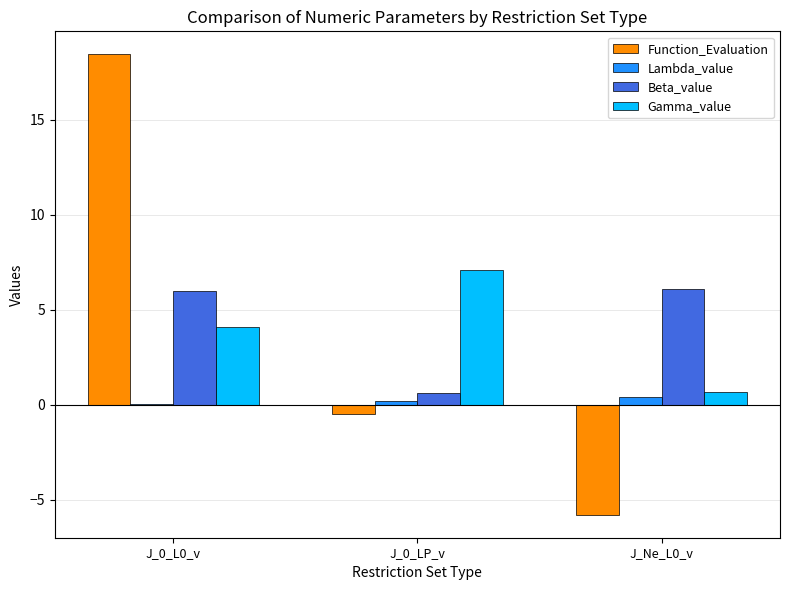

What are all the series names shown in the legend?

Function_Evaluation, Lambda_value, Beta_value, Gamma_value